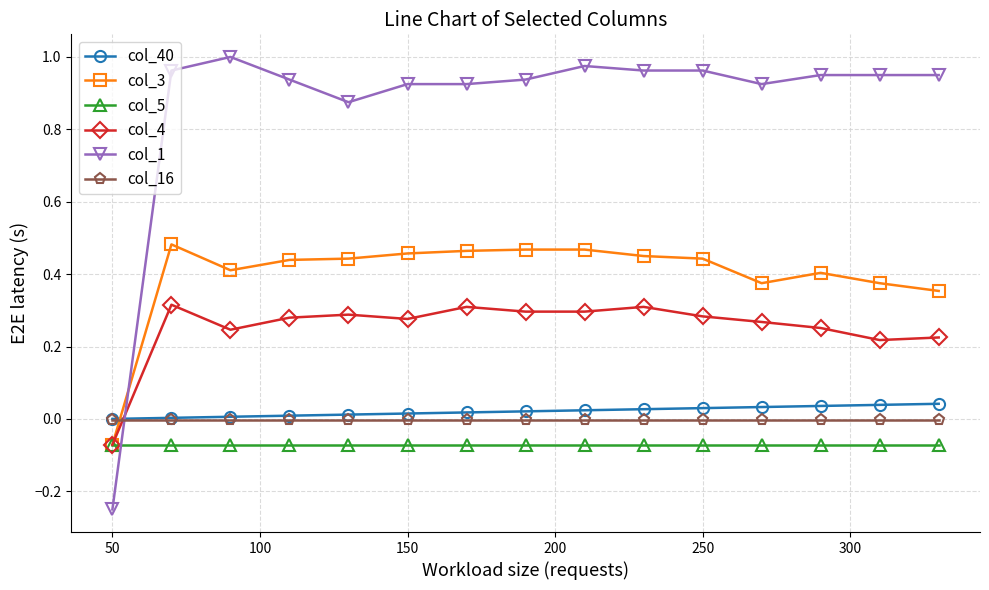

How many lines are shown in the chart?

6